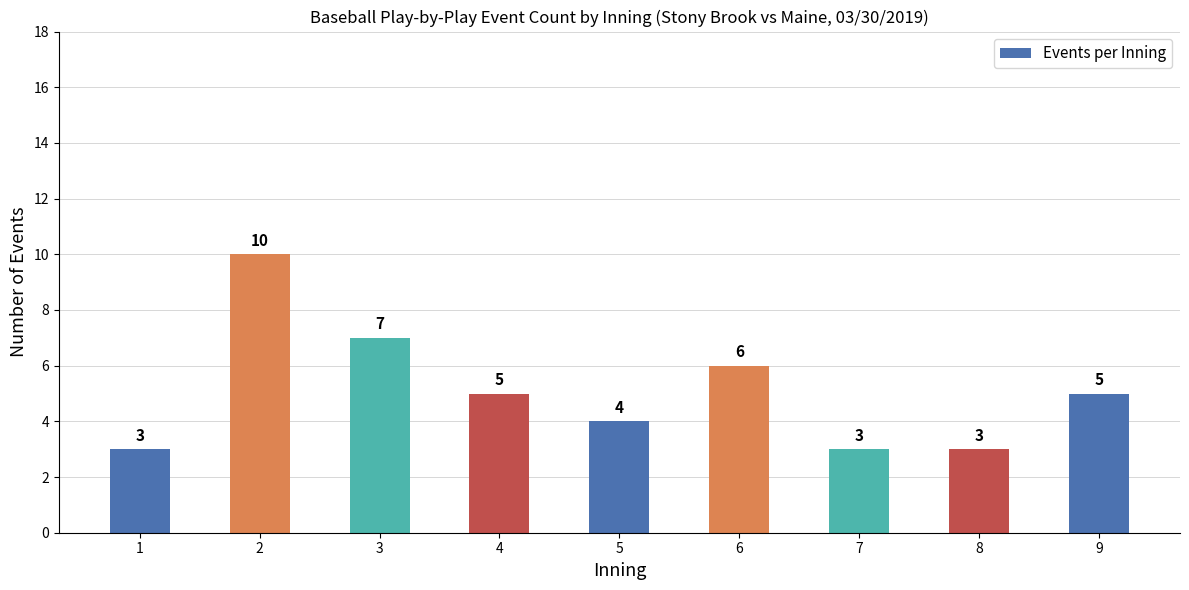

What is the greatest value displayed?

10